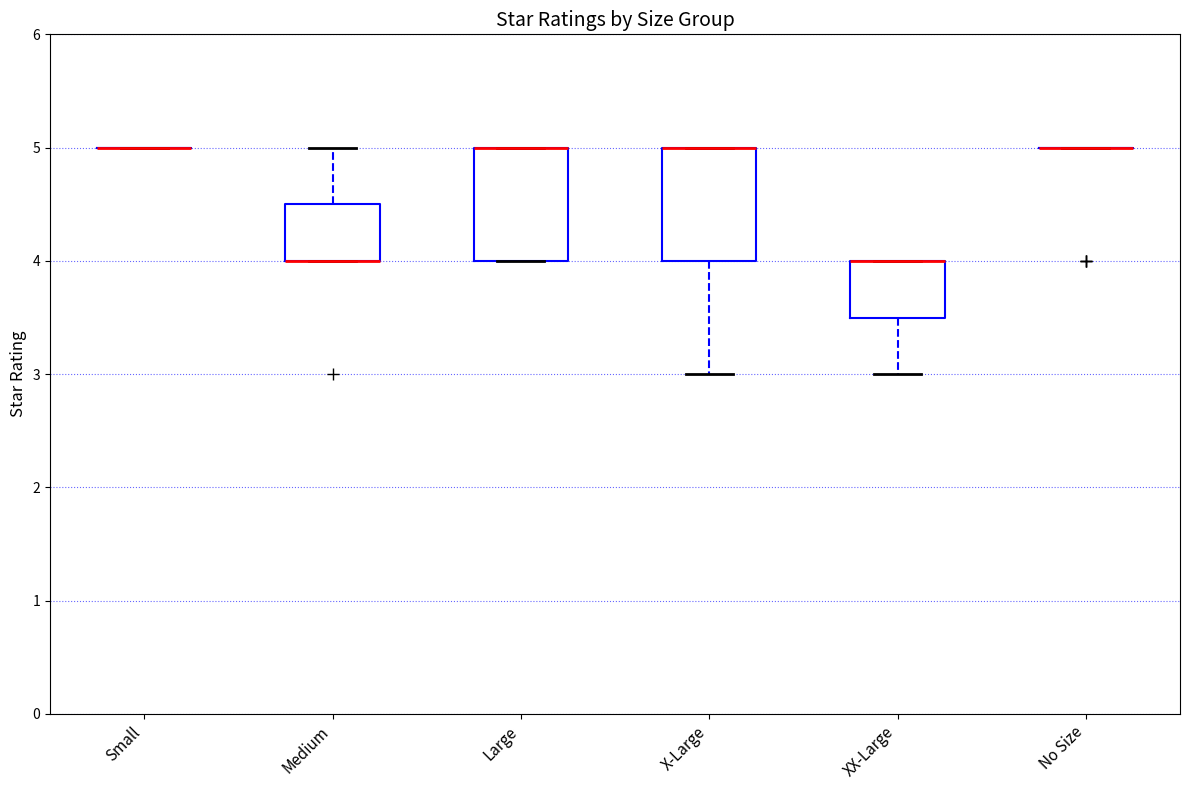

Where is the upper edge of the box for Medium on the y-axis? The values are not printed on the chart, so give them approximately, as read against the axis.

4.5